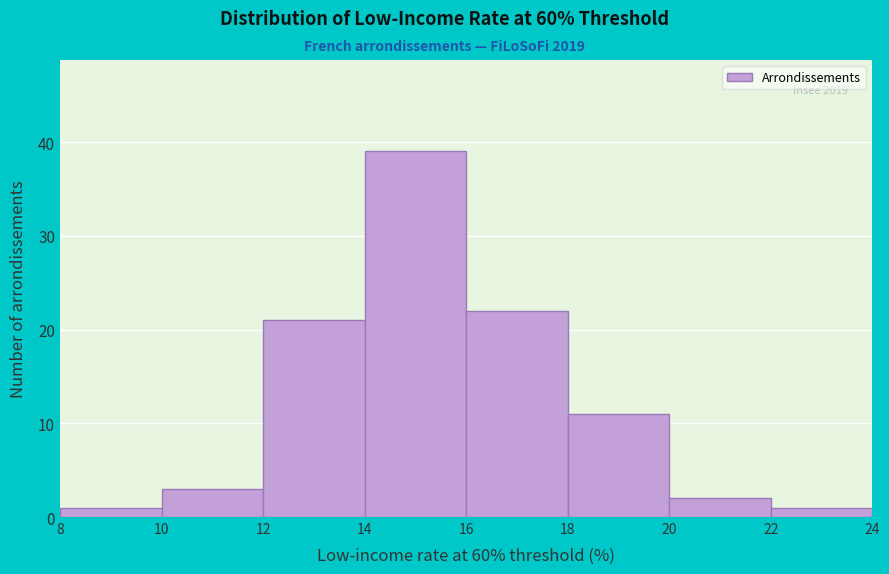

Which range on the x-axis has the tallest bar?

14 to 16